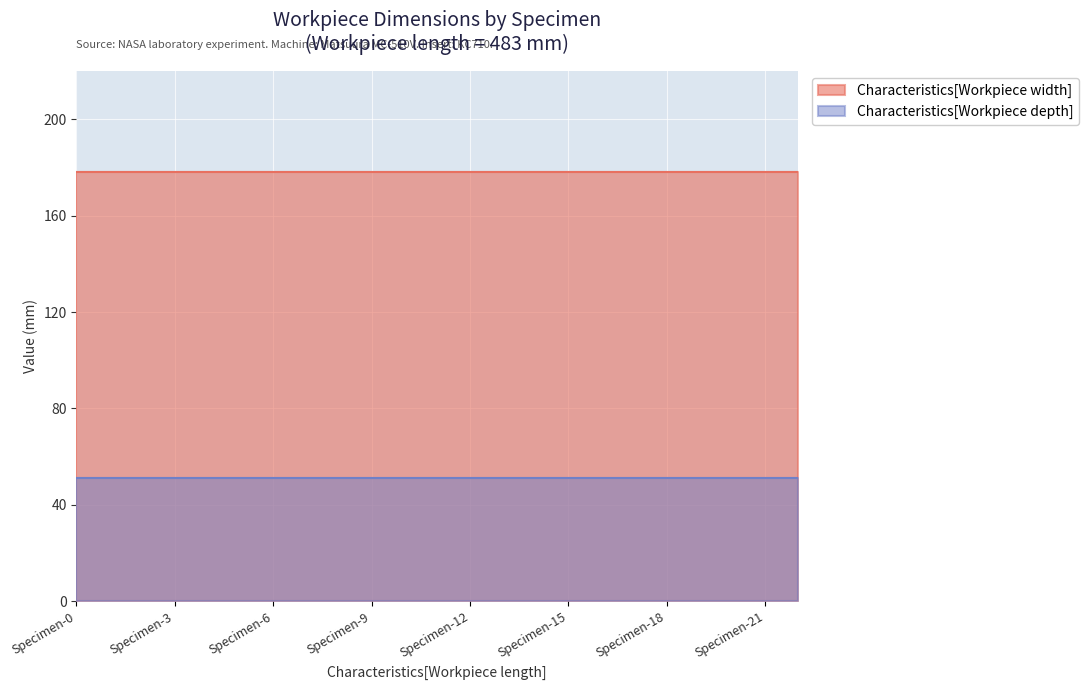

What is the greatest value displayed?

178